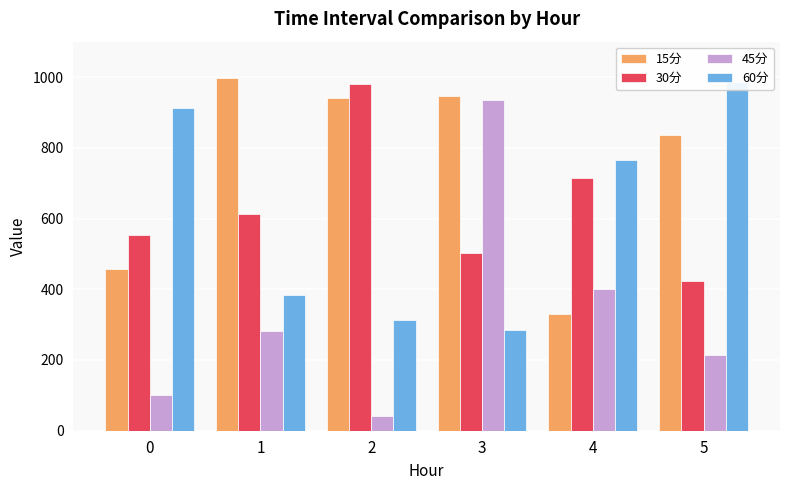

At which category is the sum across all series the highest?

3